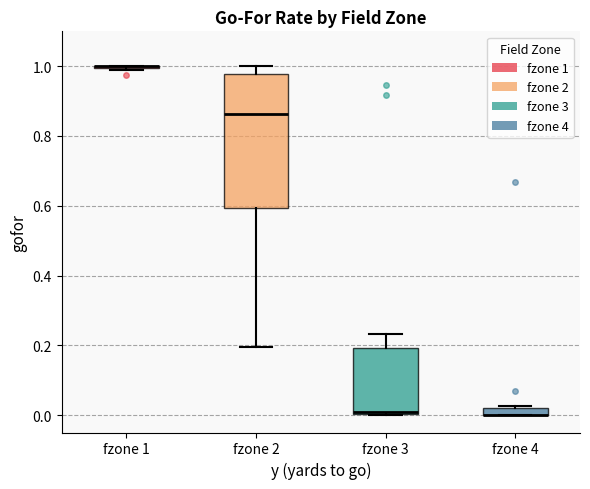

Which box is the tallest, from its lower edge to its upper edge?

fzone 2